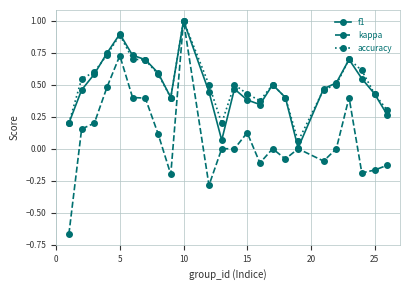

True or false: kappa has more than 2 points higher than both neighbors.

True